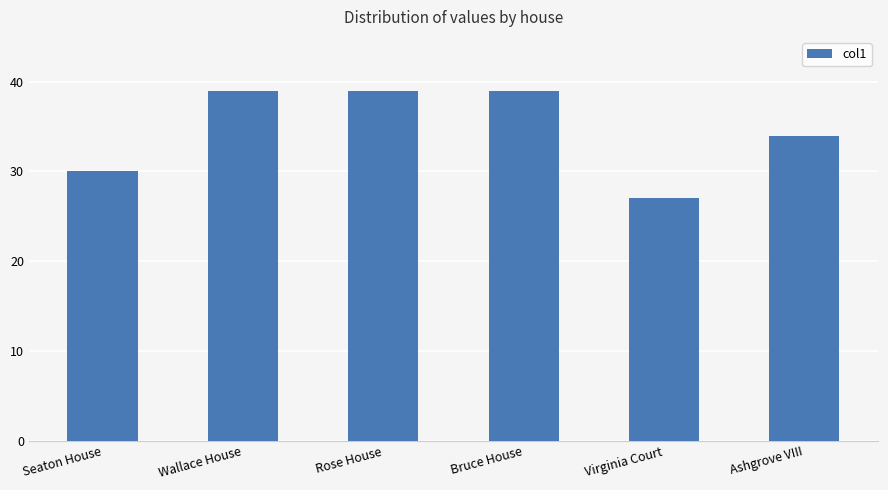

At which label is the value closest to 33?

Ashgrove VIII